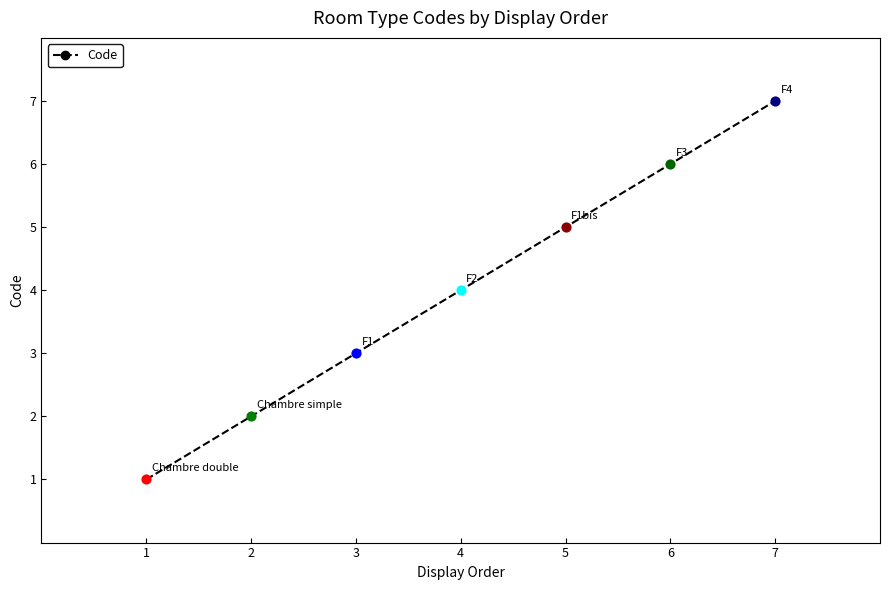

What is the change in value from 2 to 3?

+1